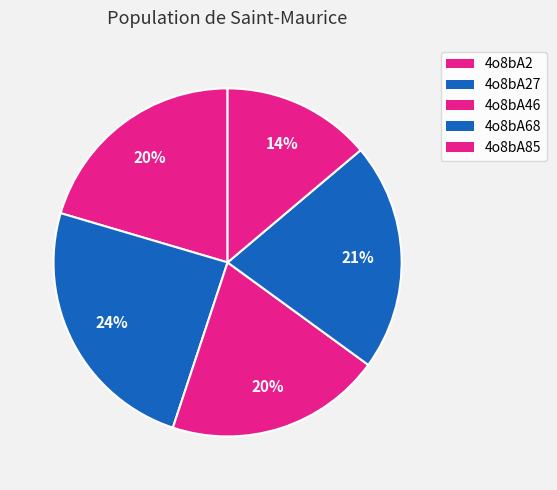

Is it true that 4o8bA46 is 13% of the pie?

False